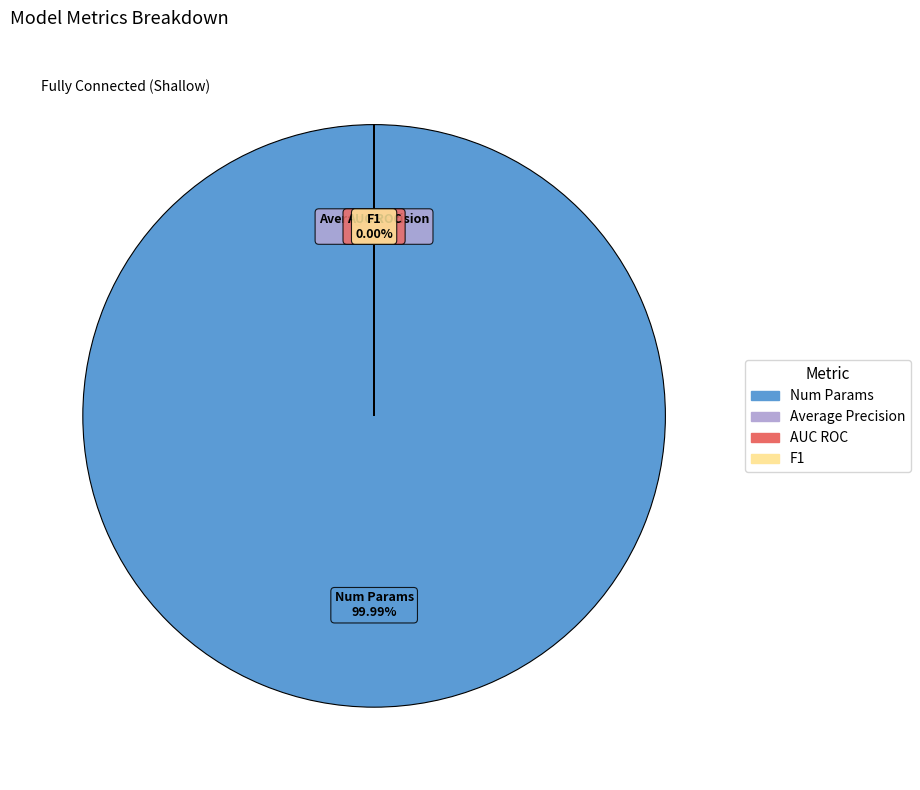

What is the largest slice in the pie chart?

Num Params